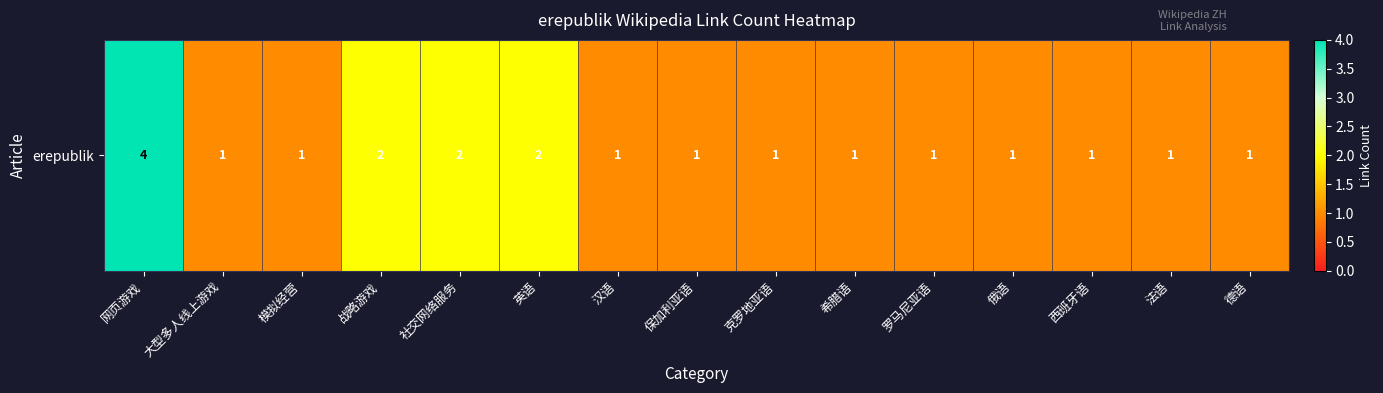

What is the sum of the values at 希腊语 and 模拟经营?

2